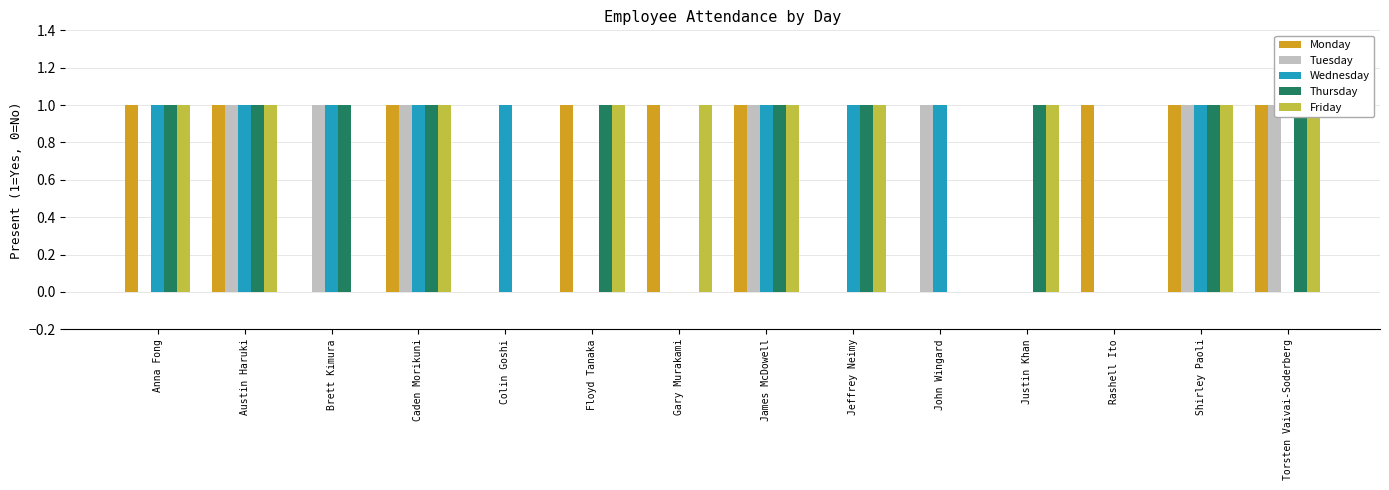

What is the average value of the Wednesday series?

1